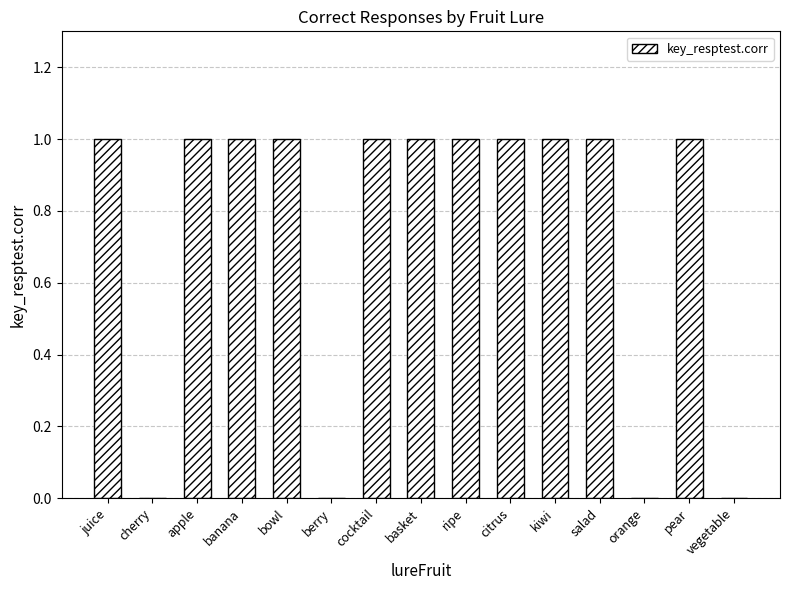

What value does the data have at cocktail?

1